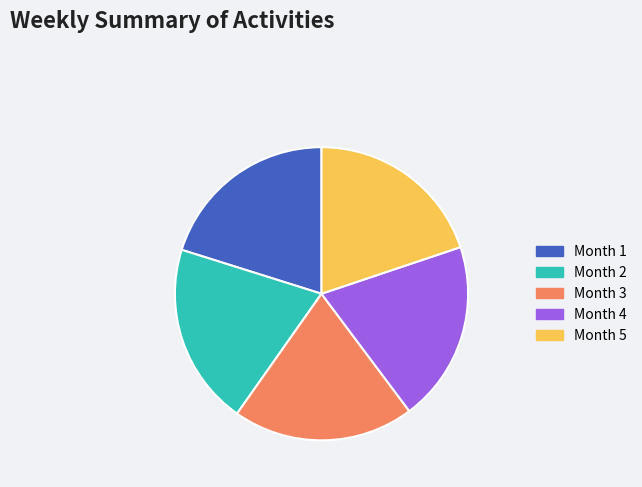

What is the ratio of the value at Month 1 to the value at Month 2?

1.0